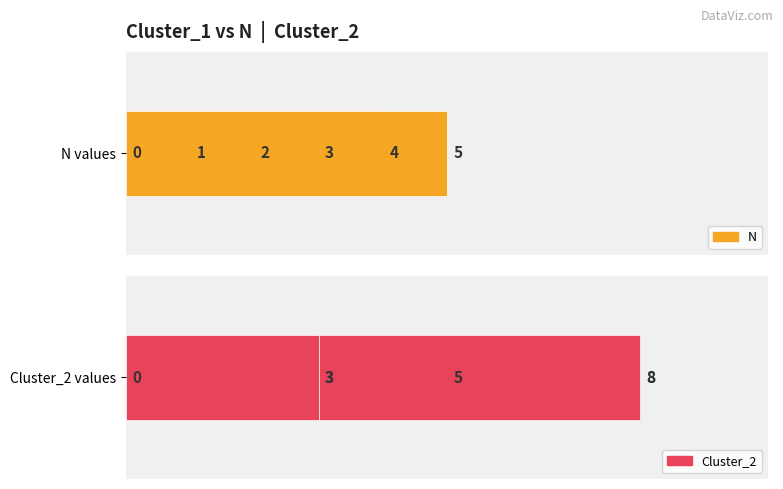

What is the greatest value displayed?

8